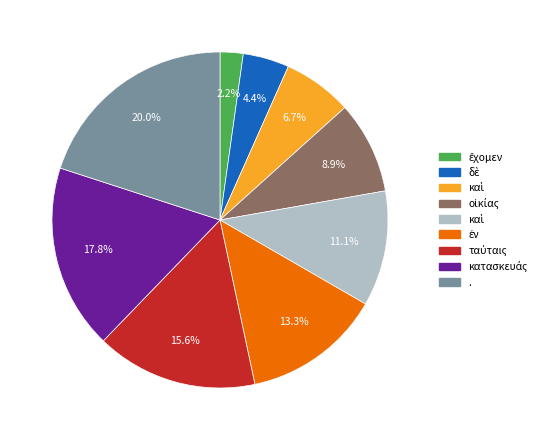

Does any single category account for the majority?

No